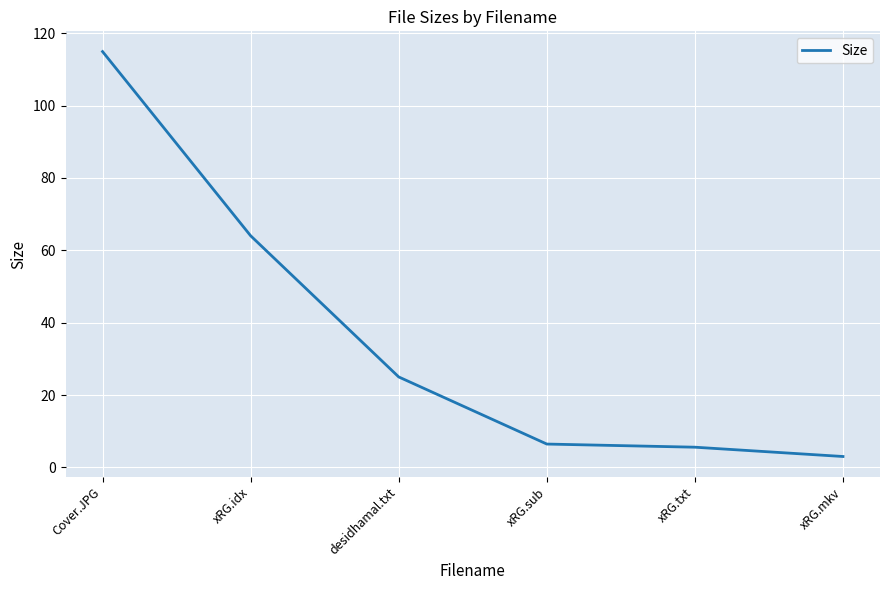

True or false: the data has more than 1 interior local peaks.

False